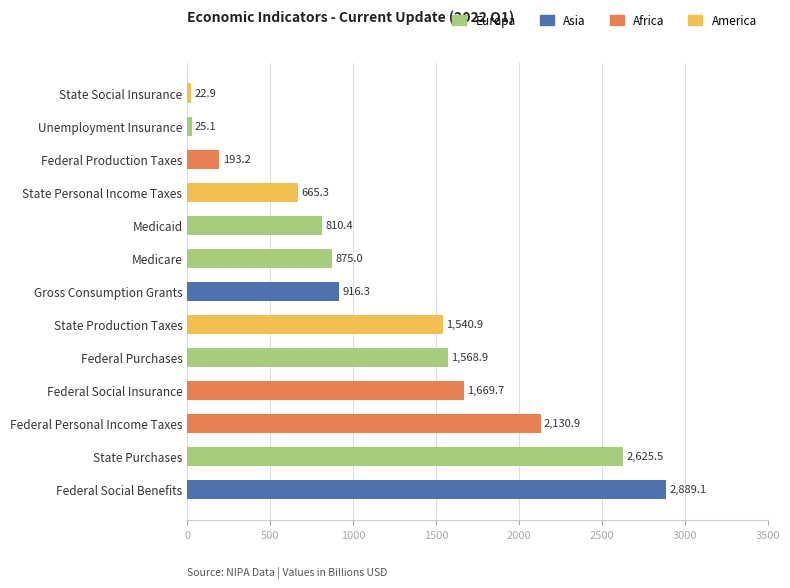

What is the change in value from State Purchases to Federal Purchases?

-1056.6